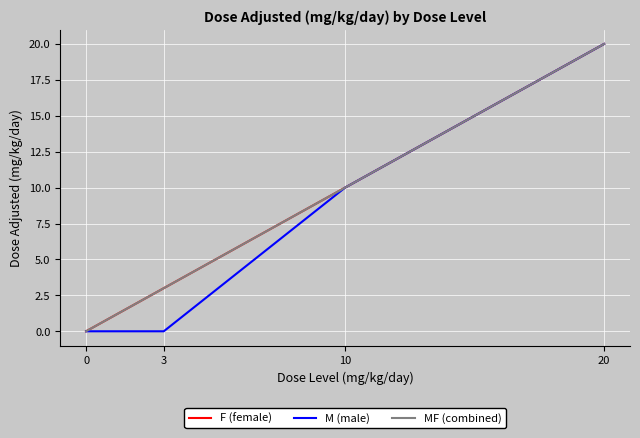

The MF (combined) series shows 17 at 10. True or false?

False